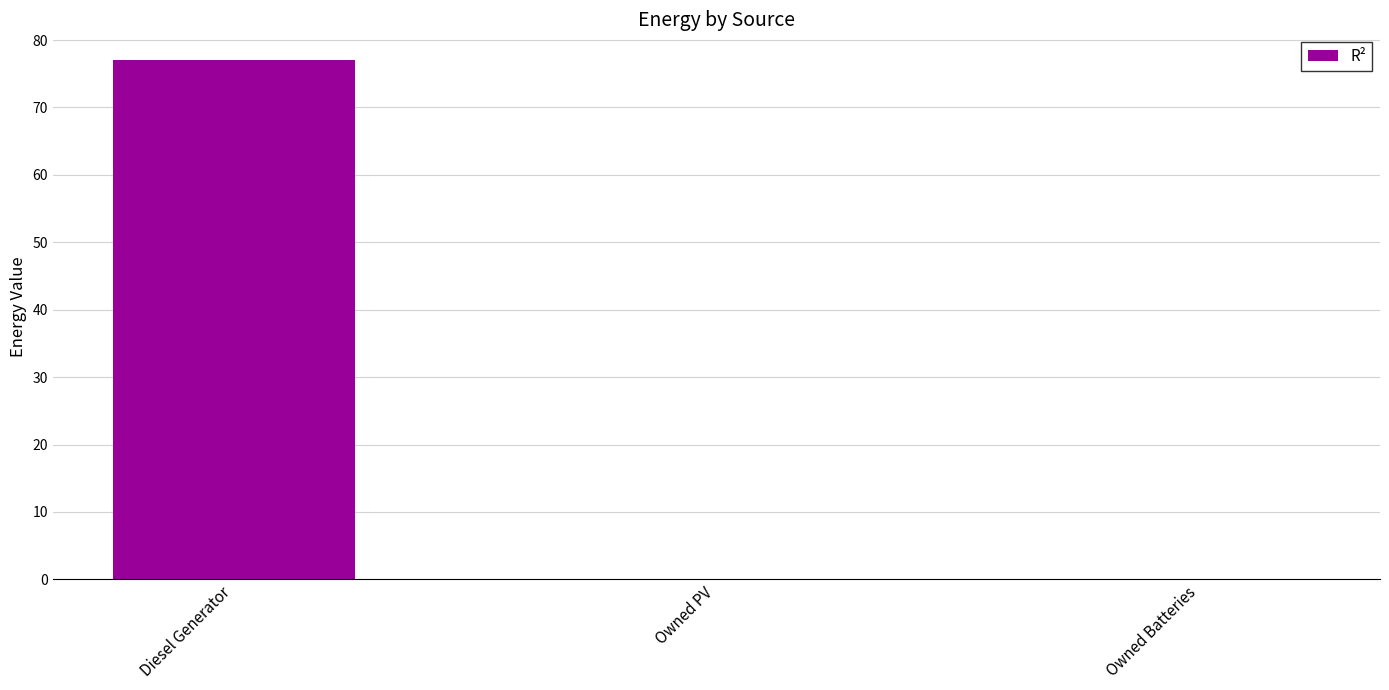

True or false: the data shows 77 at Diesel Generator.

True